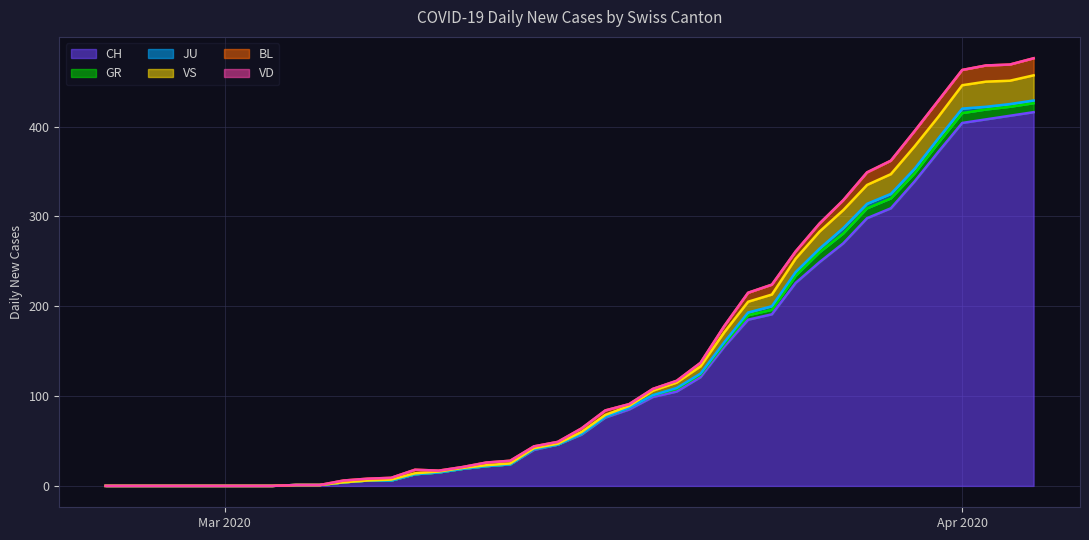

Where does the BL series first go above 3?

2020-03-09